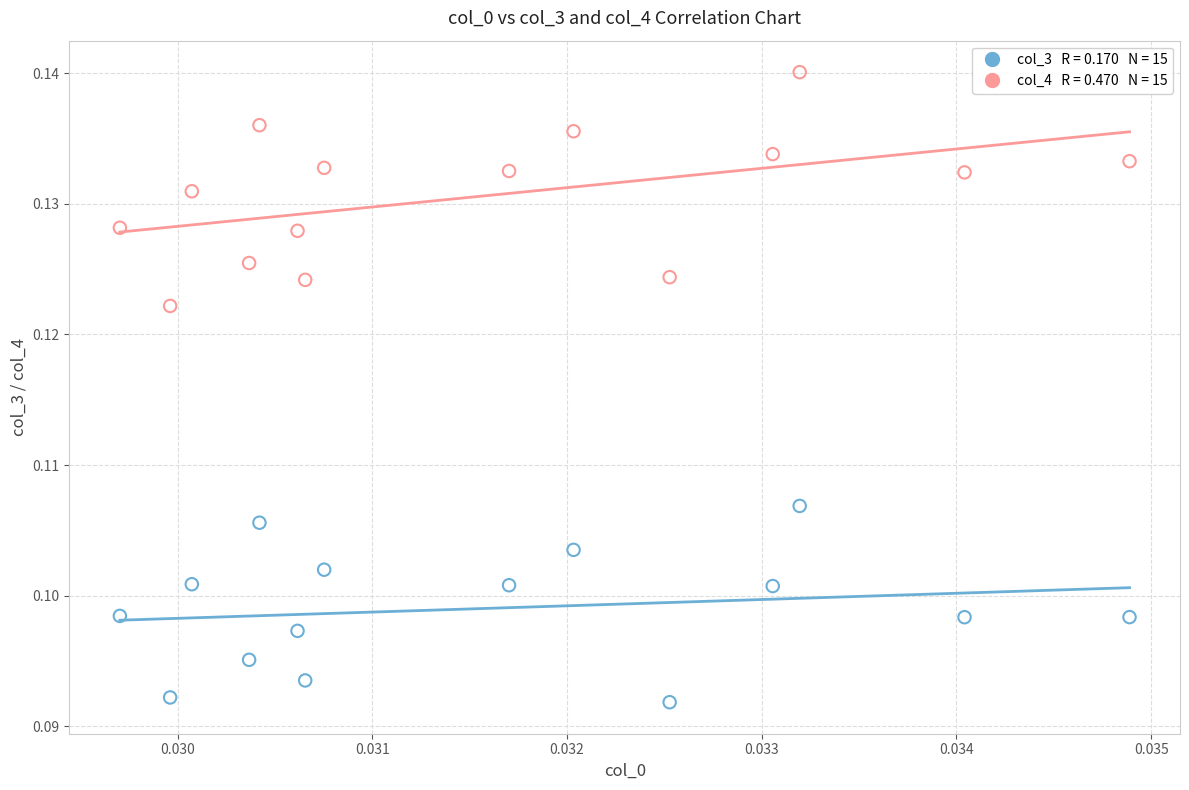

How many data points are displayed?

30